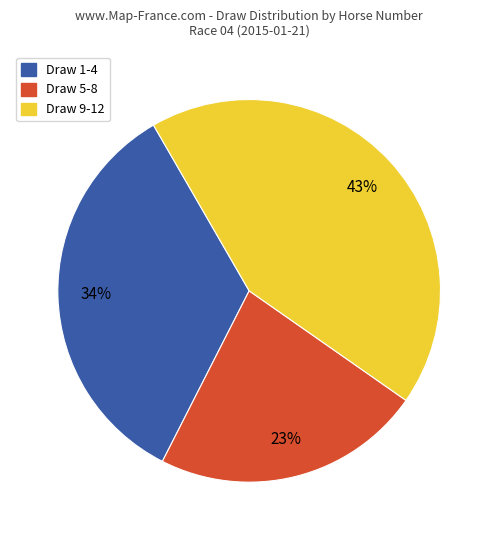

How many segments does this pie chart have?

3